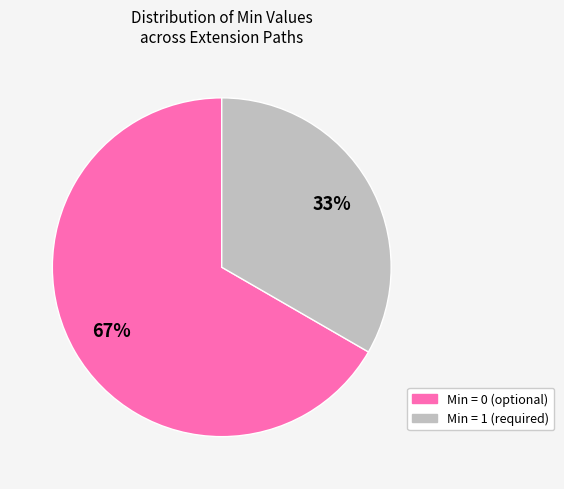

To the nearest percent, what is the average slice percentage?

50%